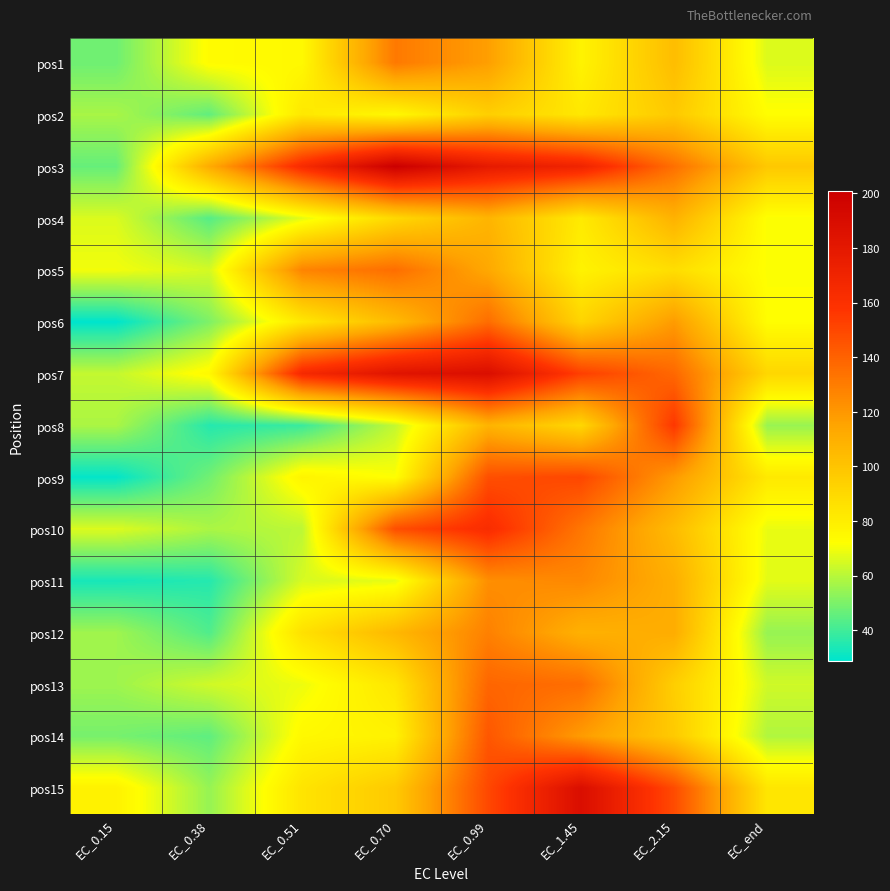

List the series in order of their peak value, highest first.

pos3, pos15, pos7, pos10, pos8, pos9, pos14, pos13, pos6, pos5, pos1, pos12, pos11, pos4, pos2